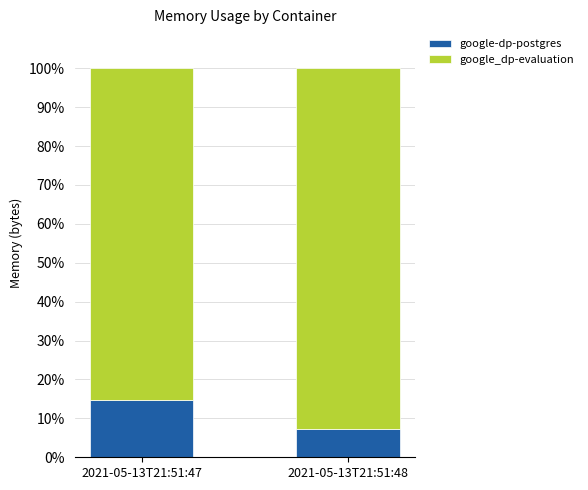

Reading left to right, transcribe the values for google-dp-postgres.

2021-05-13T21:51:47=14.8	2021-05-13T21:51:48=7.2